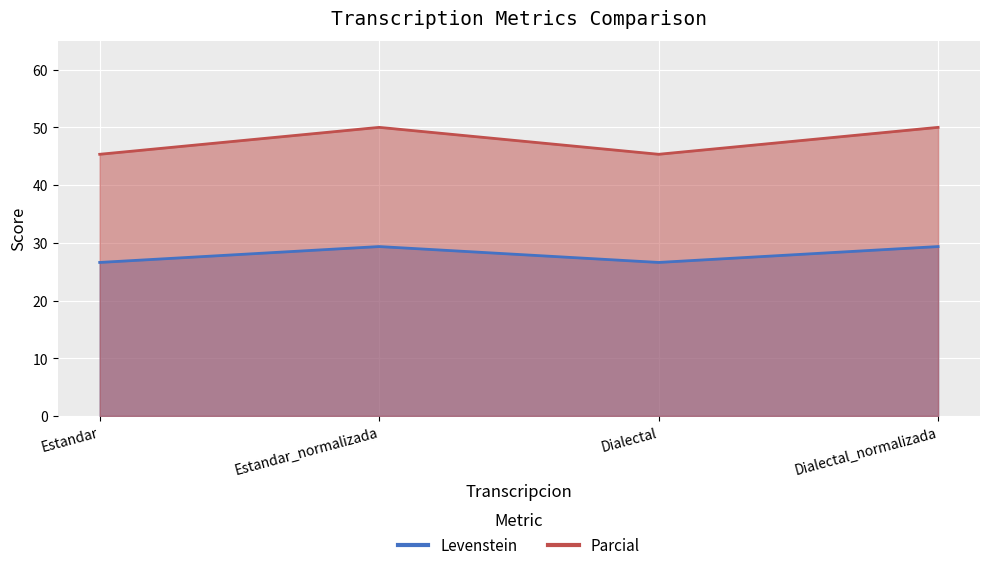

Count the number of categories in the chart.

4